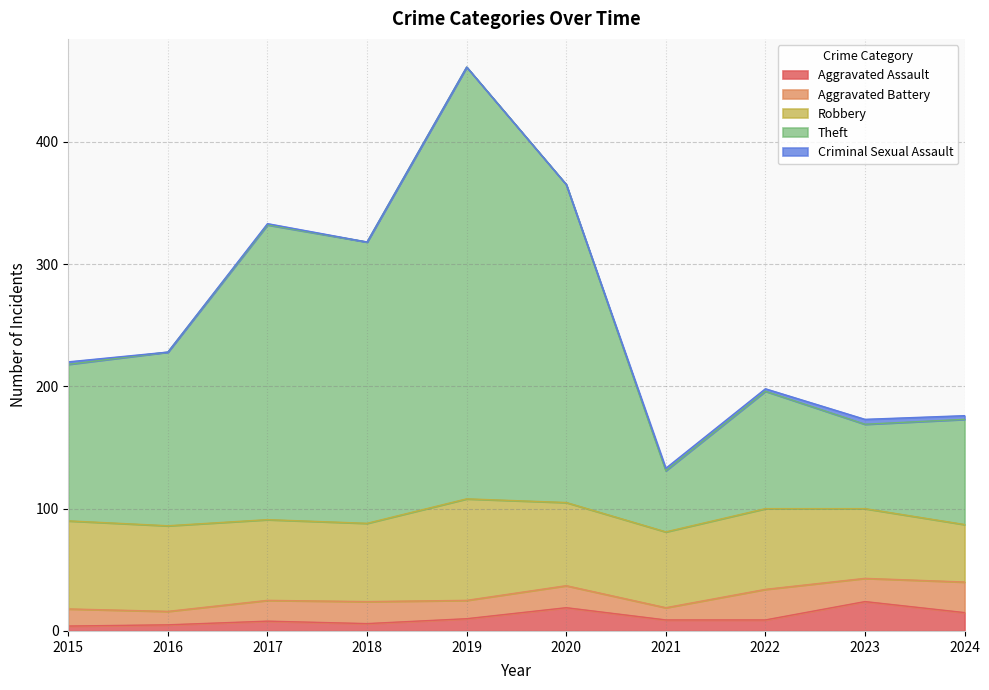

What is the difference between the maximum and minimum values in the Aggravated Battery series?

15